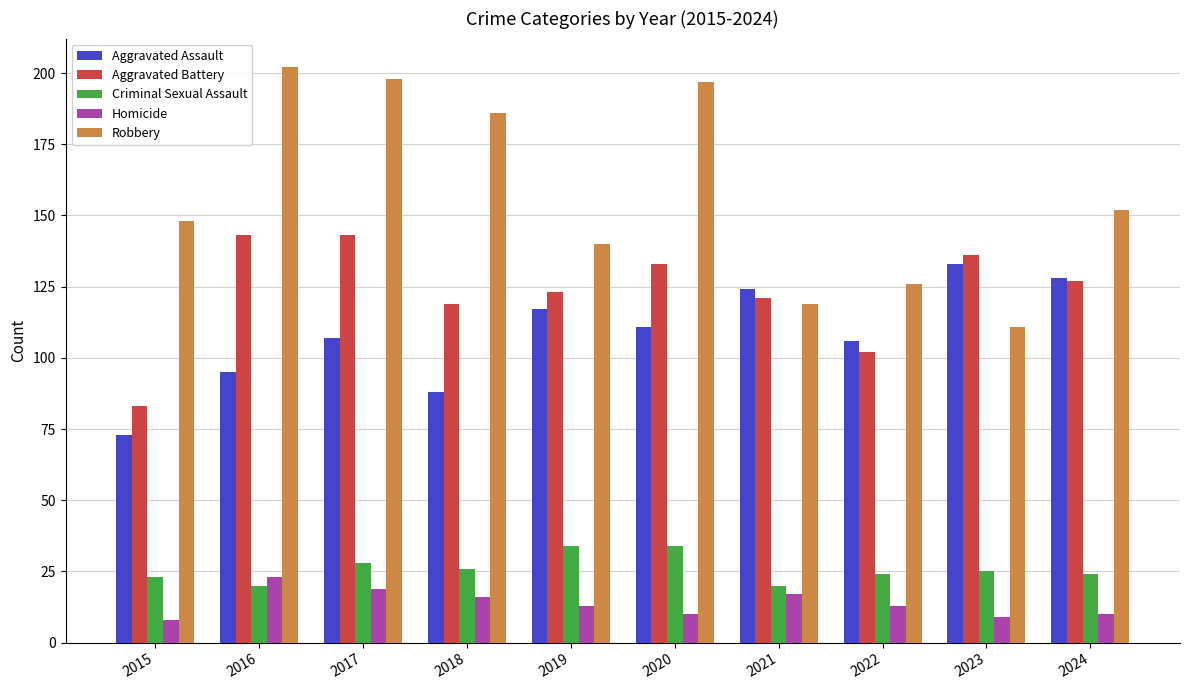

What is the average value of the Aggravated Assault series?

108